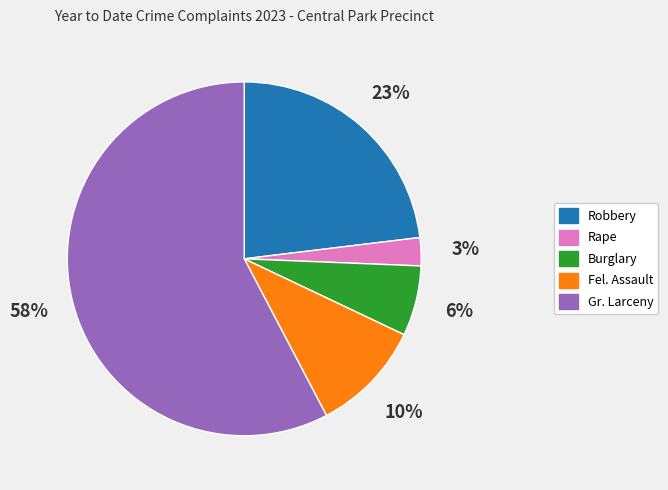

To the nearest percent, what is the average slice percentage?

20%